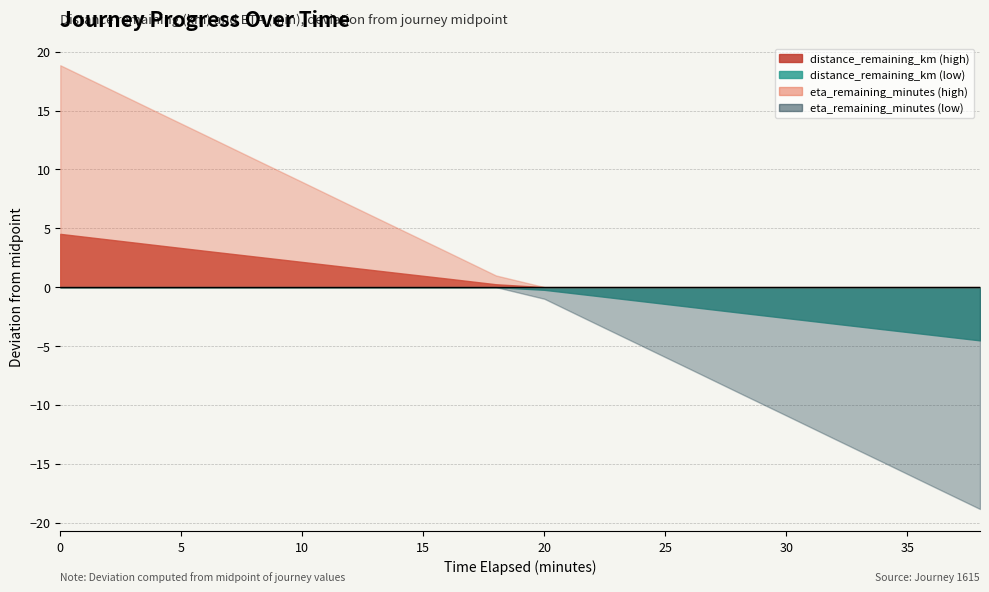

True or false: distance_remaining_km has more than 1 interior local peaks.

False